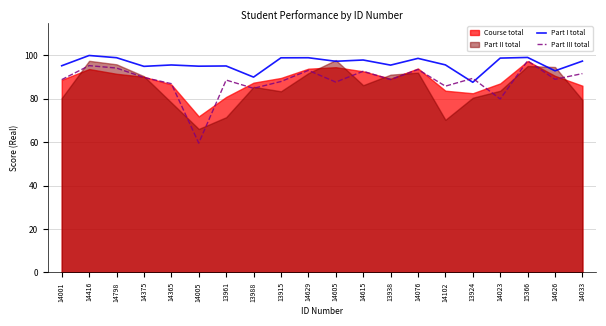

Which category has the lowest value in the Part III total series?

14005